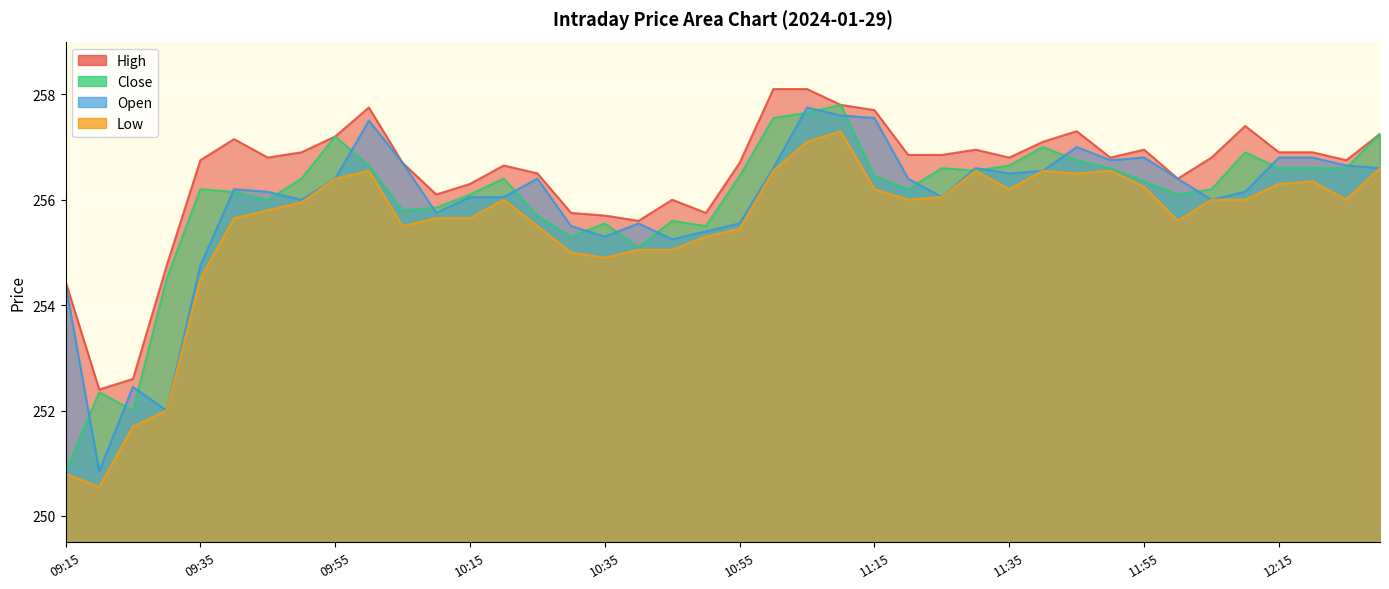

Which series has the widest spread of values?

Close